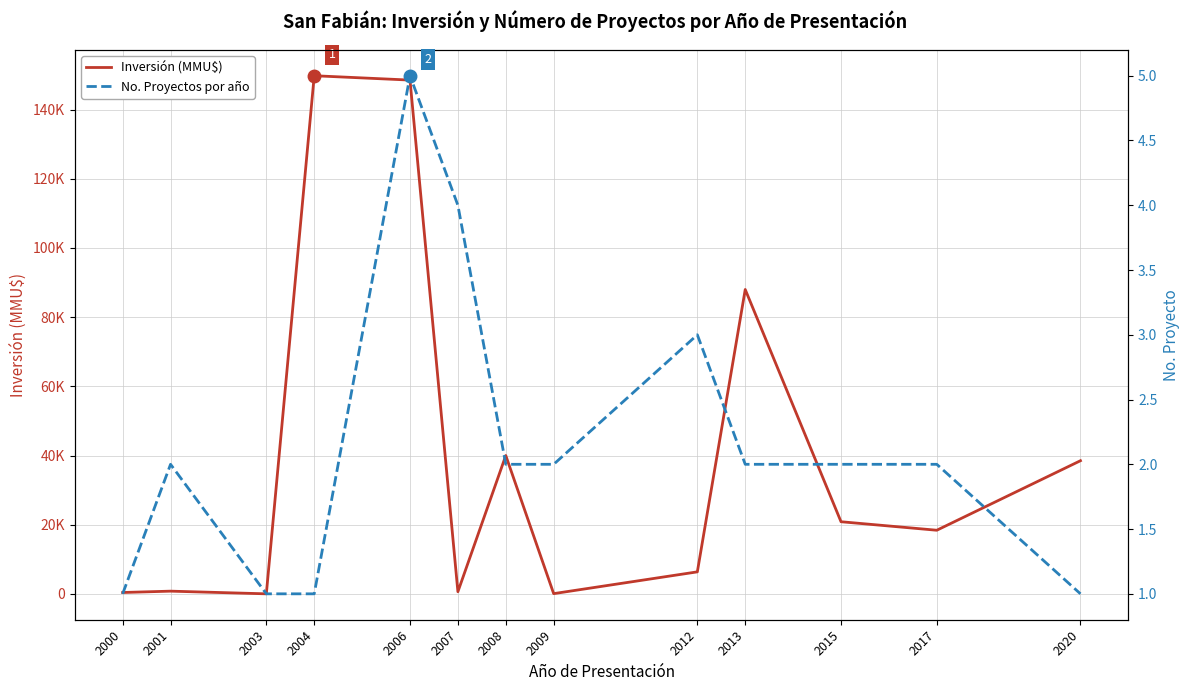

Does the chart display data point markers on the line(s)?

No